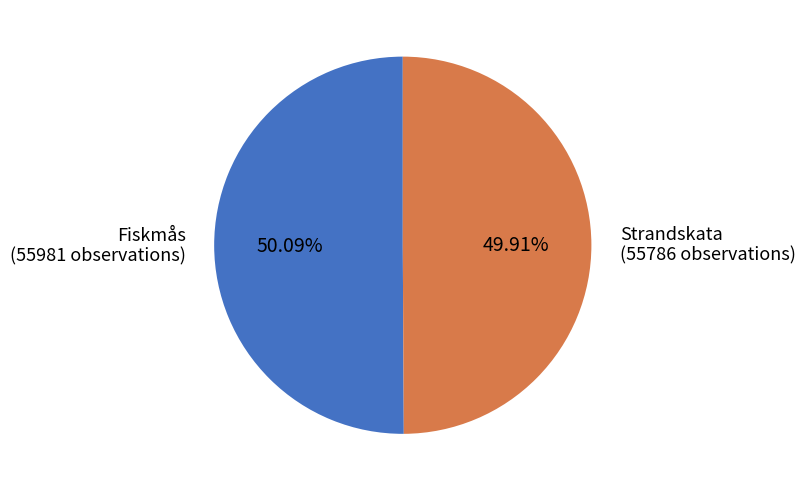

Do Strandskata and Fiskmås together represent more than half of the pie?

Yes